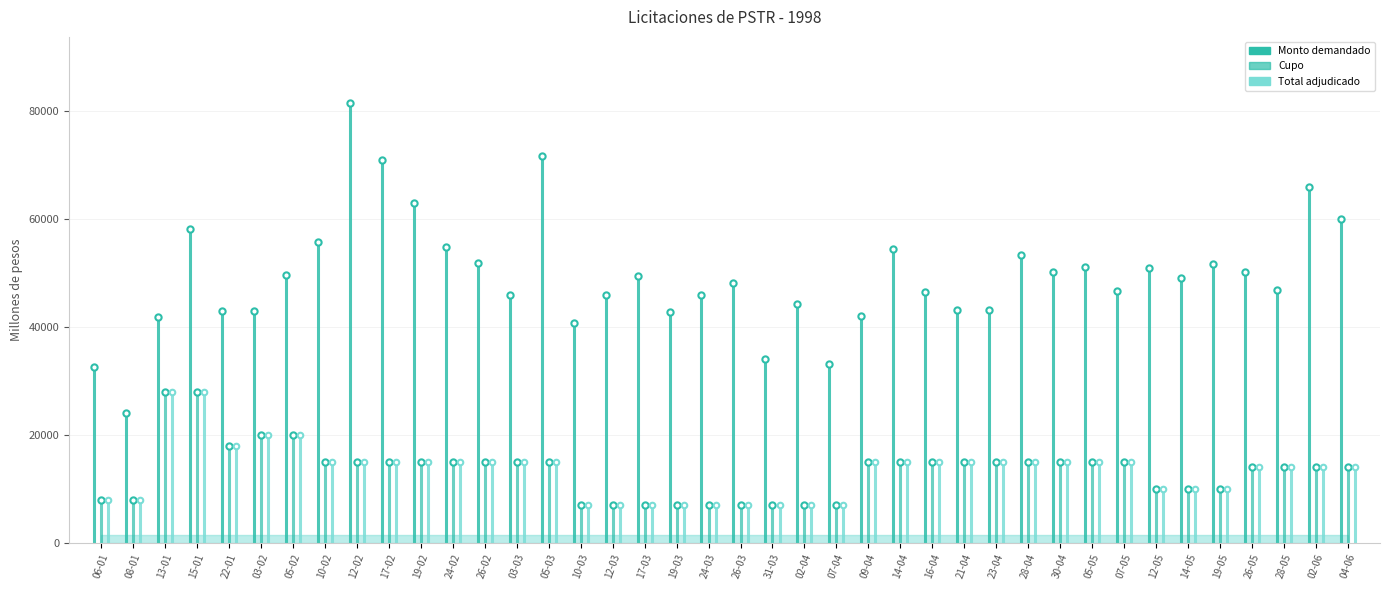

Which series has the largest total across all categories?

Monto demandado (millones de pesos)